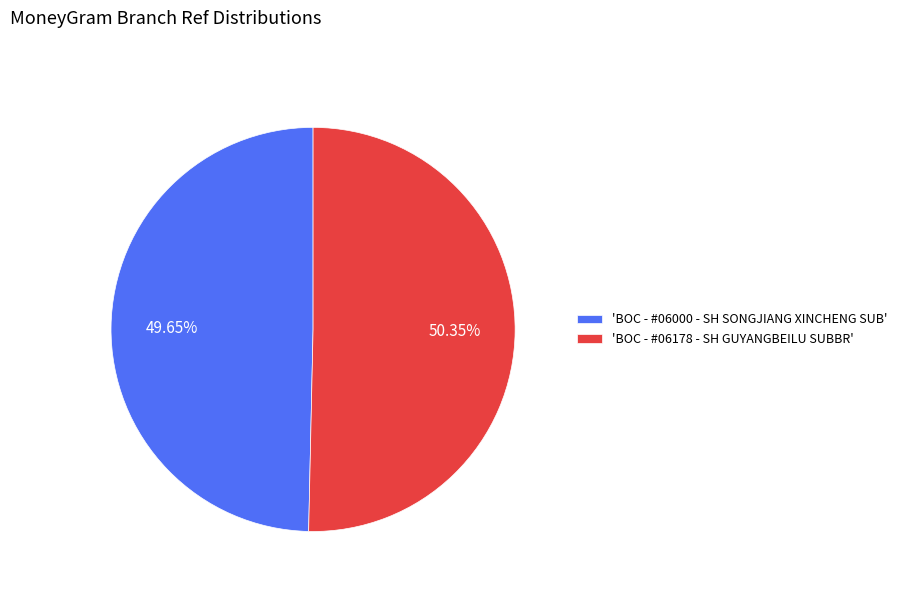

Does 'BOC - #06178 - SH GUYANGBEILU SUBBR' represent more than half of the total?

Yes